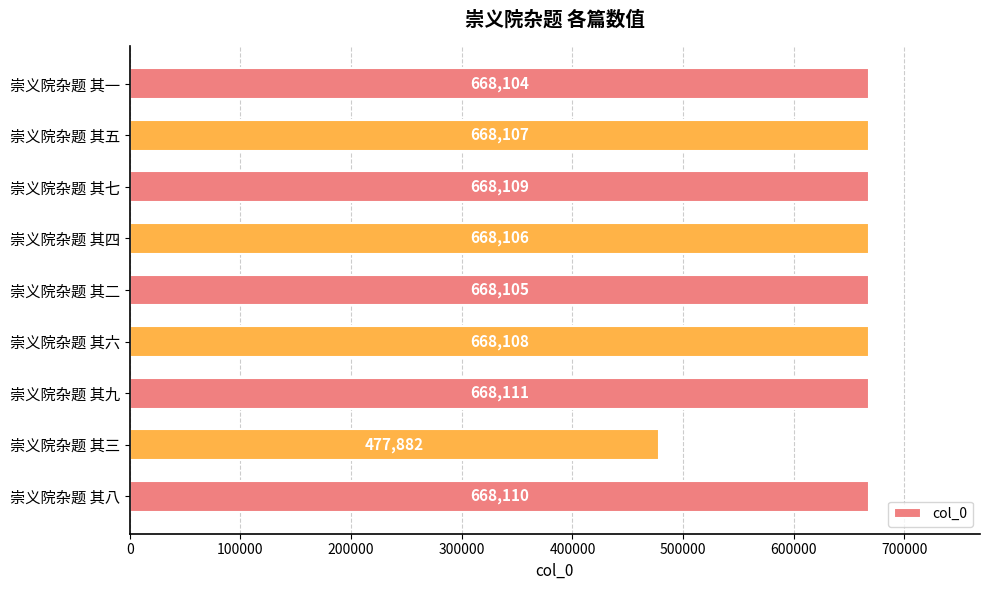

Reading bottom to top, transcribe all the data shown in this chart.

668110	477882	668111	668108	668105	668106	668109	668107	668104